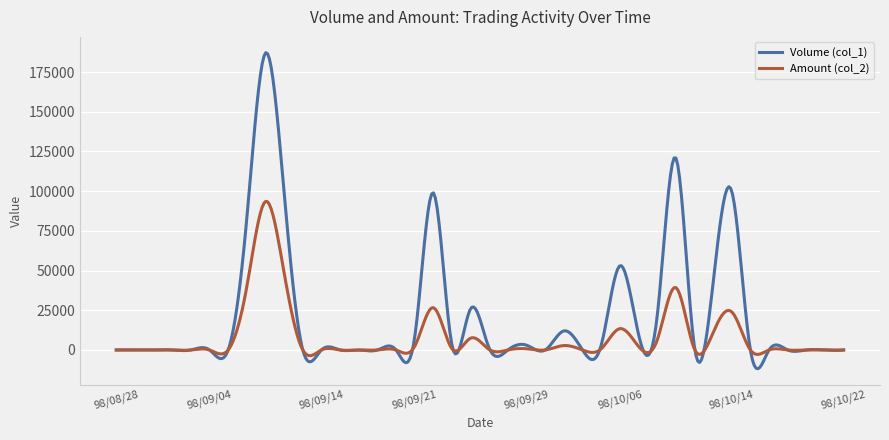

Which series has the largest range (max minus min)?

Volume (col_1)